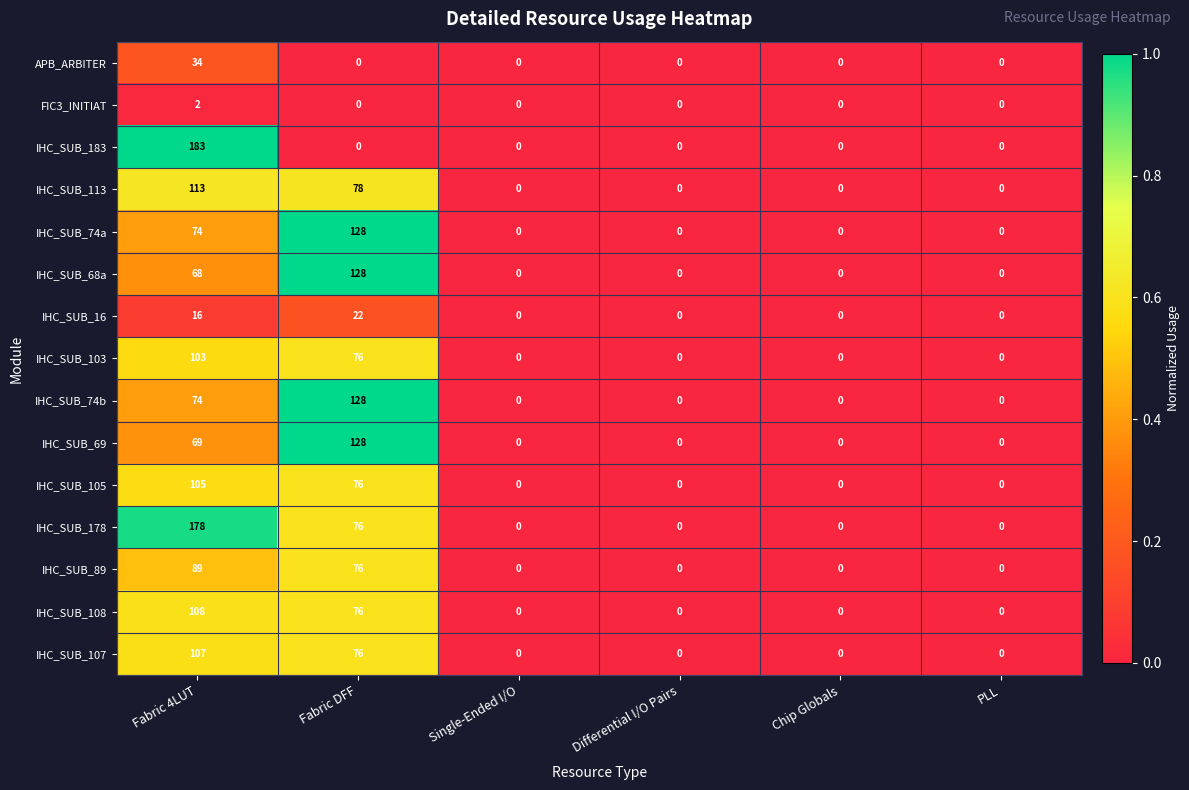

Which series has the largest total across all categories?

IHC_SUB_178